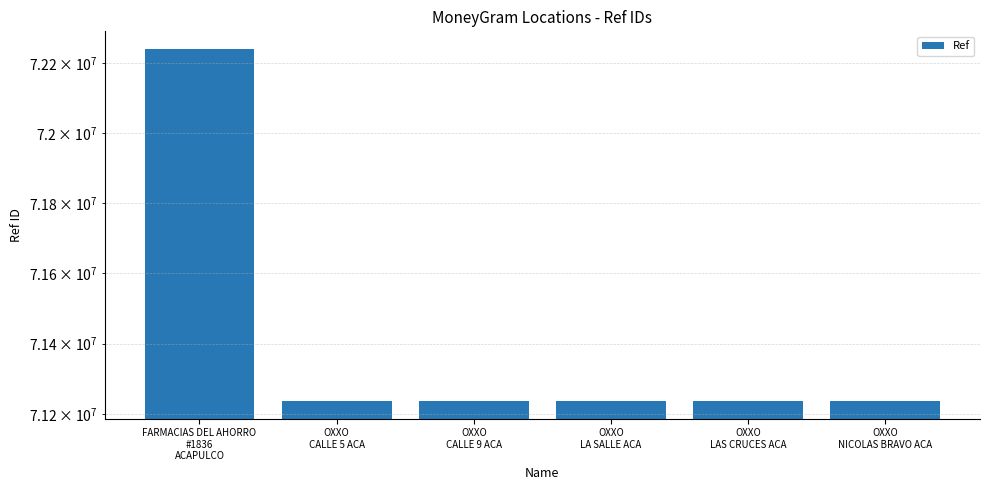

Count the number of values greater than 71238432.

2